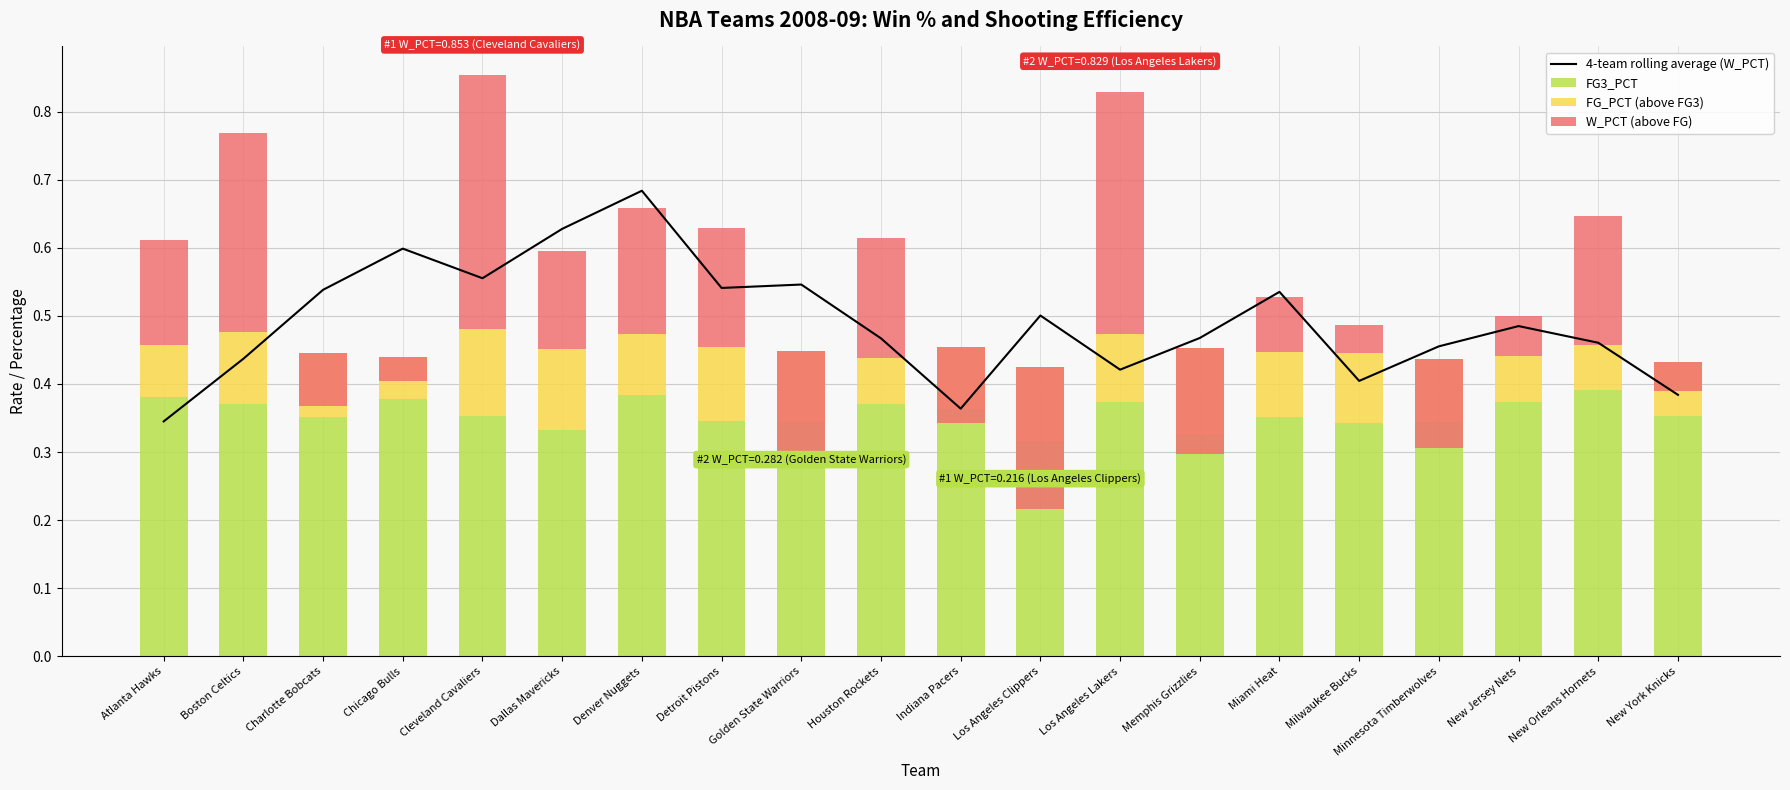

Reading left to right, what are all the values shown in this chart?

4-team rolling average (W_PCT): Atlanta Hawks=0.3	Boston Celtics=0.4	Charlotte Bobcats=0.5	Chicago Bulls=0.6	Cleveland Cavaliers=0.6	Dallas Mavericks=0.6	Denver Nuggets=0.7	Detroit Pistons=0.5	Golden State Warriors=0.5	Houston Rockets=0.5	Indiana Pacers=0.4	Los Angeles Clippers=0.5	Los Angeles Lakers=0.4	Memphis Grizzlies=0.5	Miami Heat=0.5	Milwaukee Bucks=0.4	Minnesota Timberwolves=0.5	New Jersey Nets=0.5	New Orleans Hornets=0.5	New York Knicks=0.4
FG3_PCT: Atlanta Hawks=0.4	Boston Celtics=0.4	Charlotte Bobcats=0.4	Chicago Bulls=0.4	Cleveland Cavaliers=0.4	Dallas Mavericks=0.3	Denver Nuggets=0.4	Detroit Pistons=0.3	Golden State Warriors=0.3	Houston Rockets=0.4	Indiana Pacers=0.4	Los Angeles Clippers=0.3	Los Angeles Lakers=0.4	Memphis Grizzlies=0.3	Miami Heat=0.4	Milwaukee Bucks=0.3	Minnesota Timberwolves=0.3	New Jersey Nets=0.4	New Orleans Hornets=0.4	New York Knicks=0.4
FG_PCT (above FG3): Atlanta Hawks=0.1	Boston Celtics=0.1	Charlotte Bobcats=0.1	Chicago Bulls=0.1	Cleveland Cavaliers=0.1	Dallas Mavericks=0.1	Denver Nuggets=0.1	Detroit Pistons=0.1	Golden State Warriors=0.1	Houston Rockets=0.1	Indiana Pacers=0.1	Los Angeles Clippers=0.1	Los Angeles Lakers=0.1	Memphis Grizzlies=0.1	Miami Heat=0.1	Milwaukee Bucks=0.1	Minnesota Timberwolves=0.1	New Jersey Nets=0.1	New Orleans Hornets=0.1	New York Knicks=0.1
W_PCT (above FG): Atlanta Hawks=0.2	Boston Celtics=0.3	Charlotte Bobcats=-0.1	Chicago Bulls=-0.0	Cleveland Cavaliers=0.4	Dallas Mavericks=0.1	Denver Nuggets=0.2	Detroit Pistons=0.2	Golden State Warriors=-0.2	Houston Rockets=0.2	Indiana Pacers=-0.1	Los Angeles Clippers=-0.2	Los Angeles Lakers=0.4	Memphis Grizzlies=-0.2	Miami Heat=0.1	Milwaukee Bucks=0.0	Minnesota Timberwolves=-0.1	New Jersey Nets=0.1	New Orleans Hornets=0.2	New York Knicks=-0.0